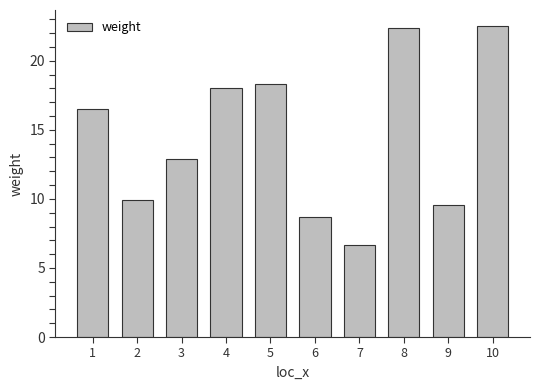

The value at 9 is 3.5. True or false?

False